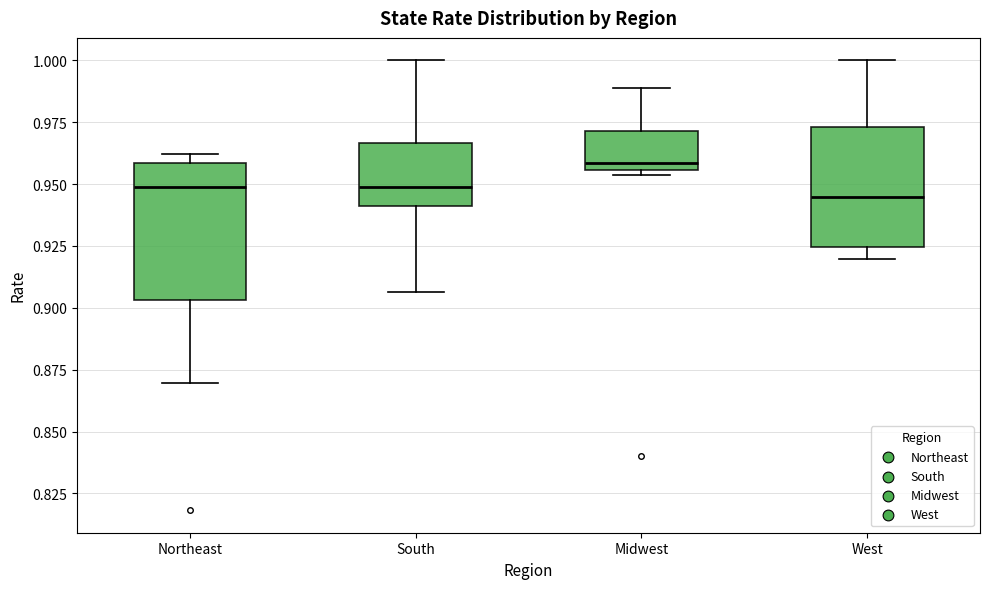

Where does the lower whisker of the box for Northeast end on the y-axis? The values are not printed on the chart, so give them approximately, as read against the axis.

0.870